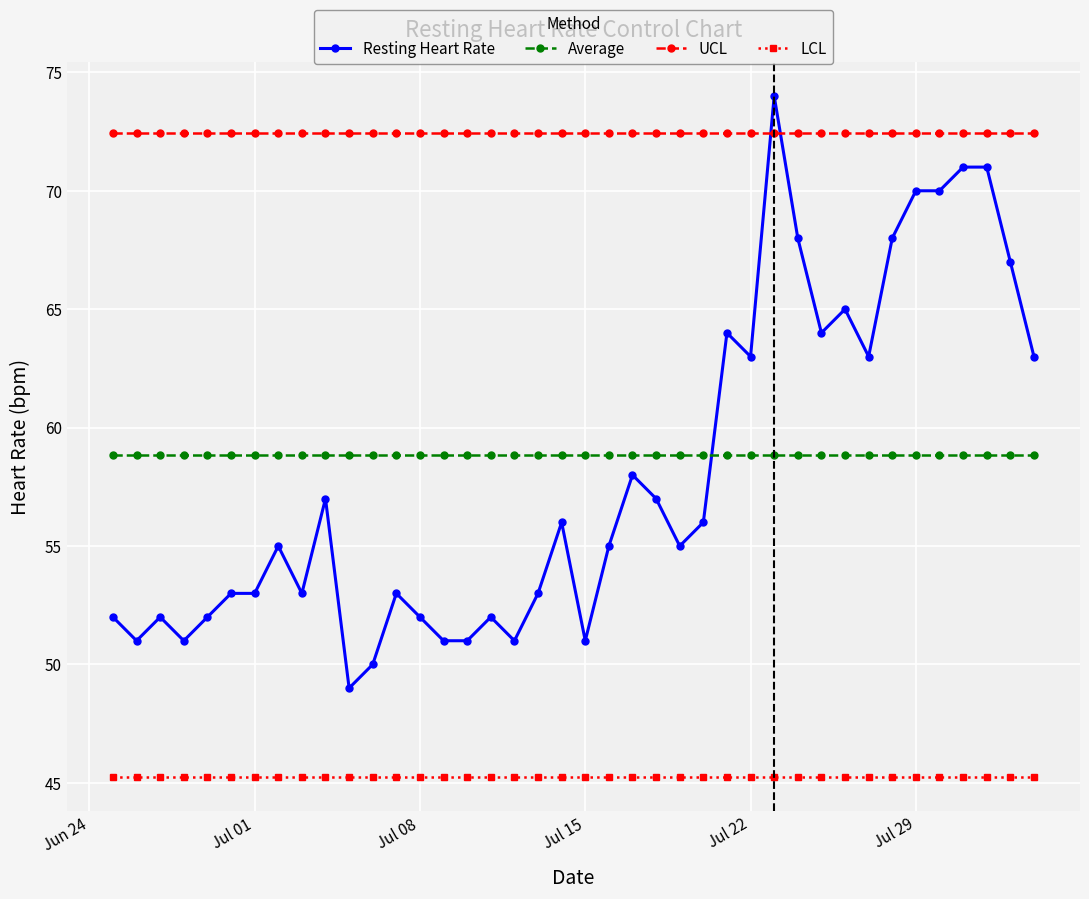

At how many categories does at least one series exceed 63?

40